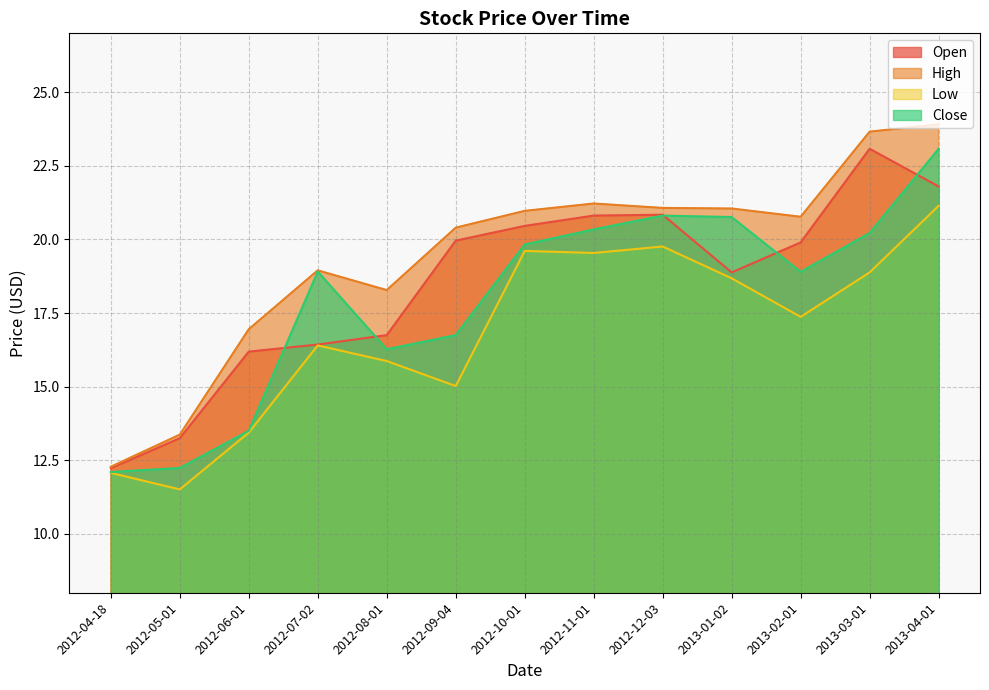

Where is the first local minimum for Close?

2012-08-01